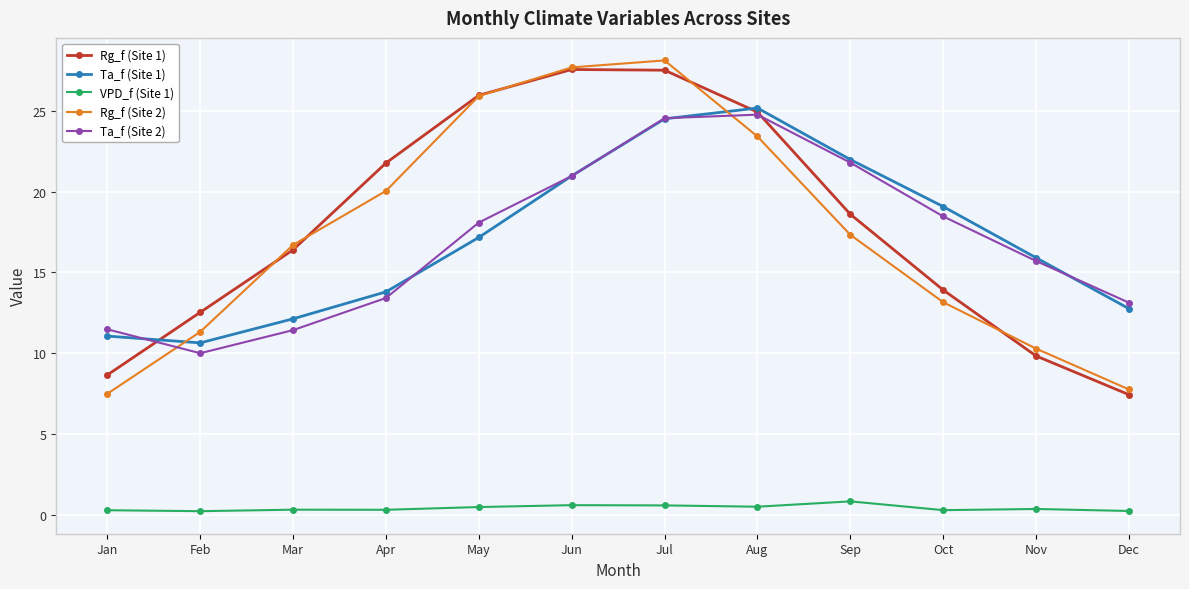

What is the difference between the highest and lowest values at Mar?

16.4